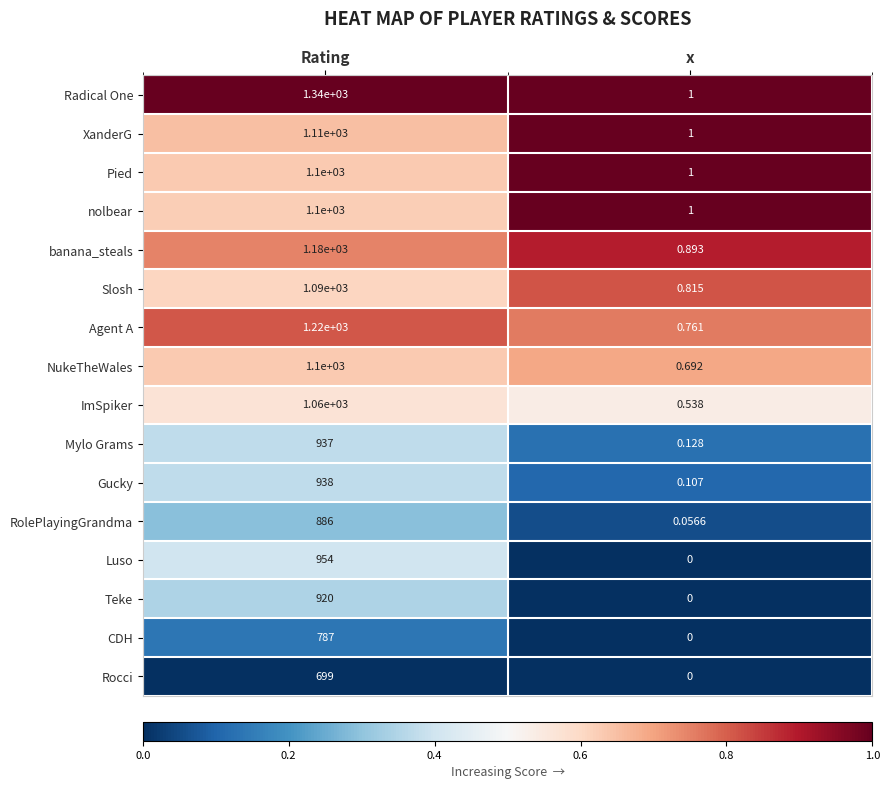

What is the total value across all series at Rating?

16421.0